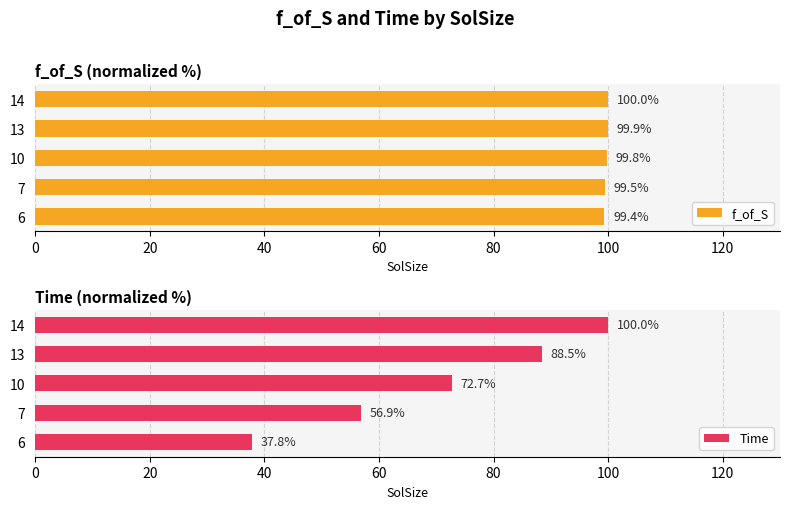

Read the Time value at 7.

56.9